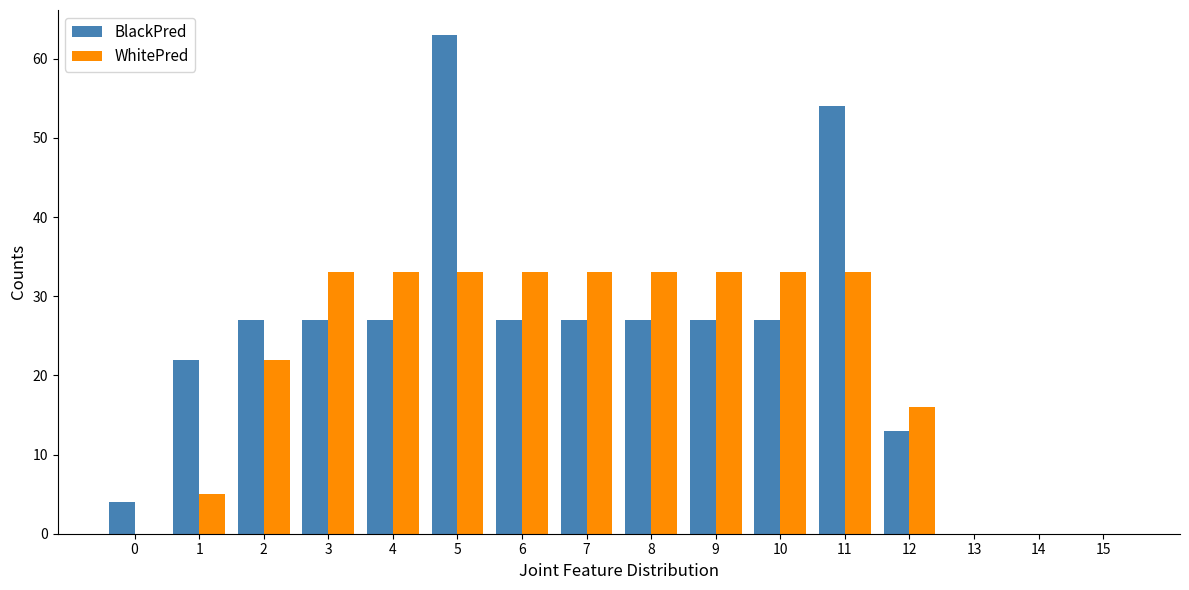

Is it true that WhitePred equals 33 at 11?

True